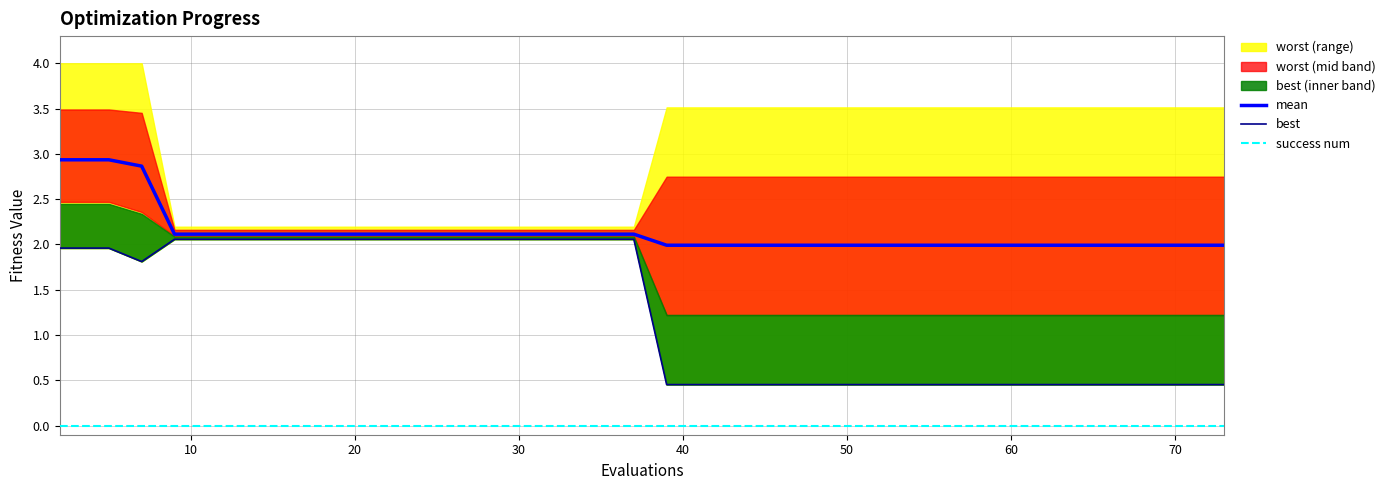

True or false: mean and success num cross at least once.

False